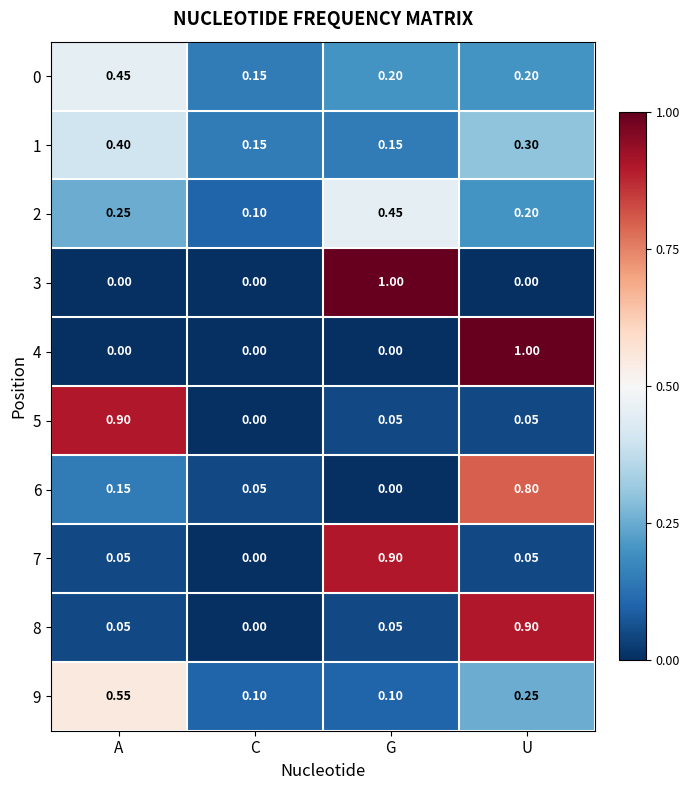

How many distinct data groups are displayed?

10